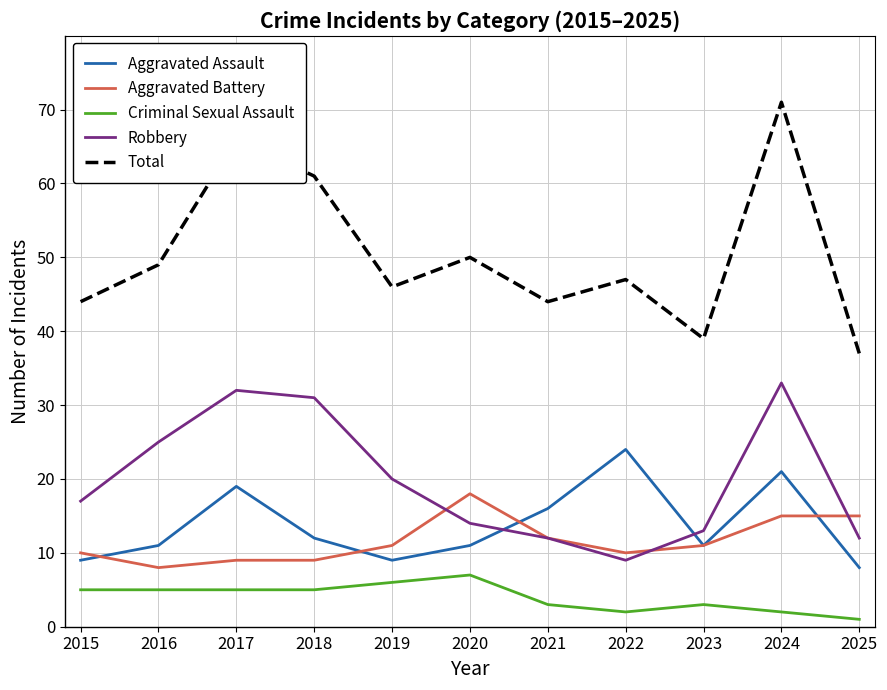

Between 2022 and 2023, which series saw the biggest shift?

Aggravated Assault